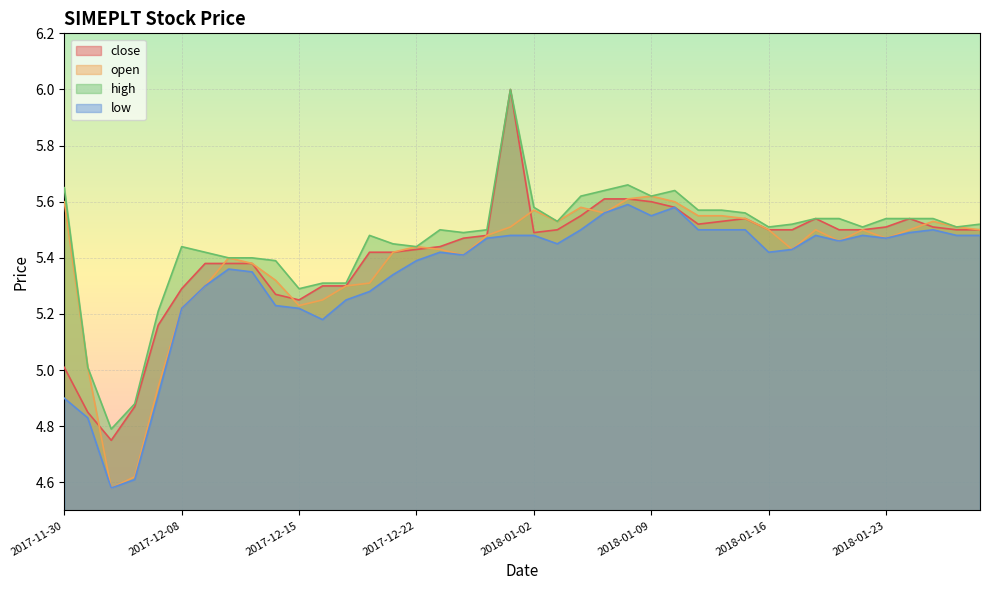

What is the maximum value for close?

6.0